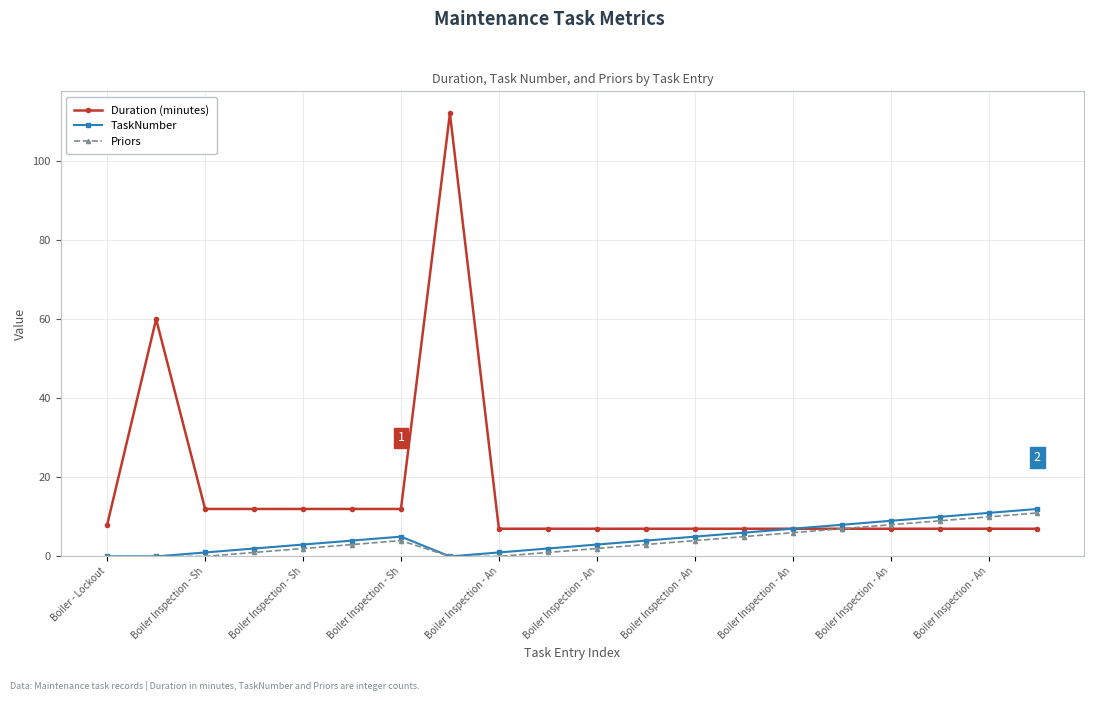

True or false: Duration (minutes) has more than 0 points higher than both neighbors.

True